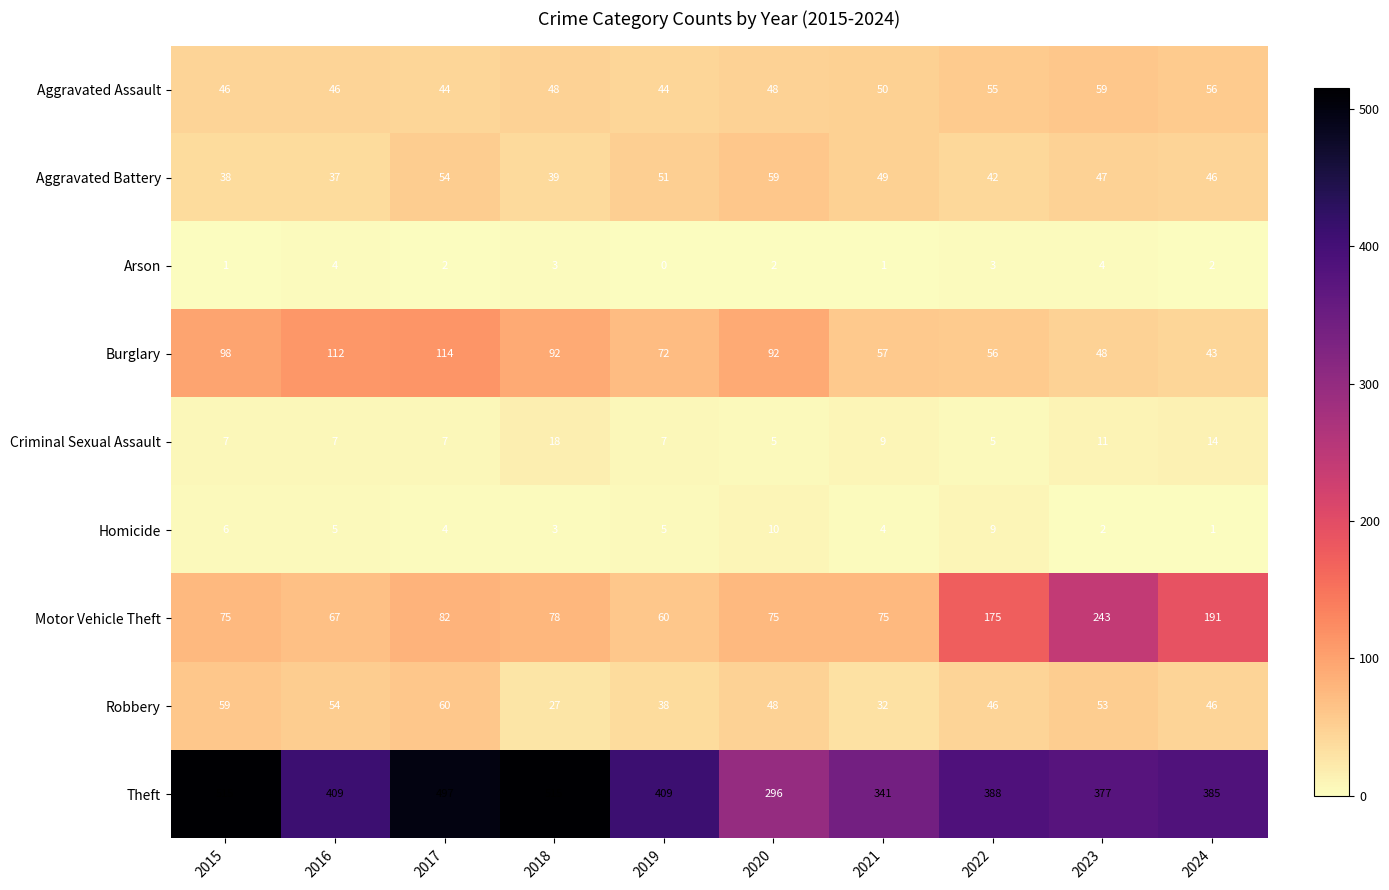

Rank the series at 2017 from lowest to highest value.

Arson, Homicide, Criminal Sexual Assault, Aggravated Assault, Aggravated Battery, Robbery, Motor Vehicle Theft, Burglary, Theft